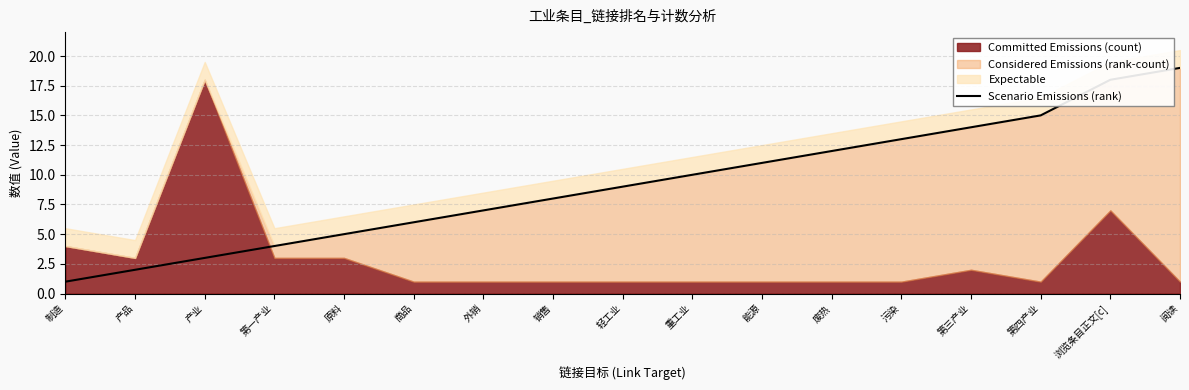

Is it true that the value at 第三产业 is 14?

True